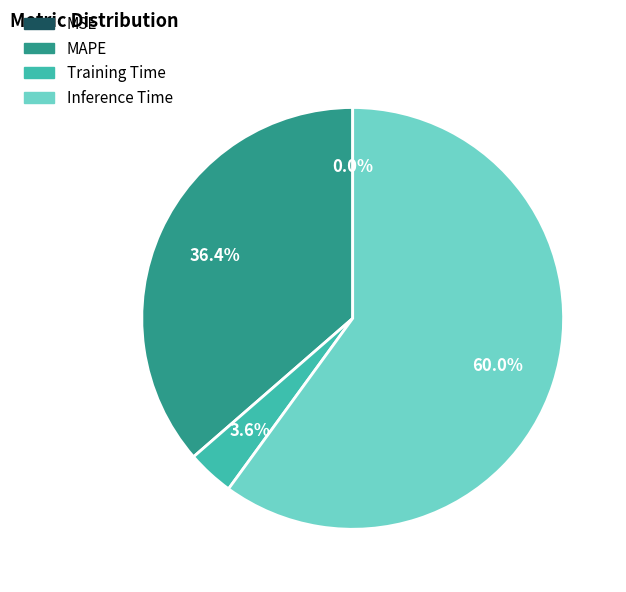

Which slice represents more than half of the pie?

Inference Time